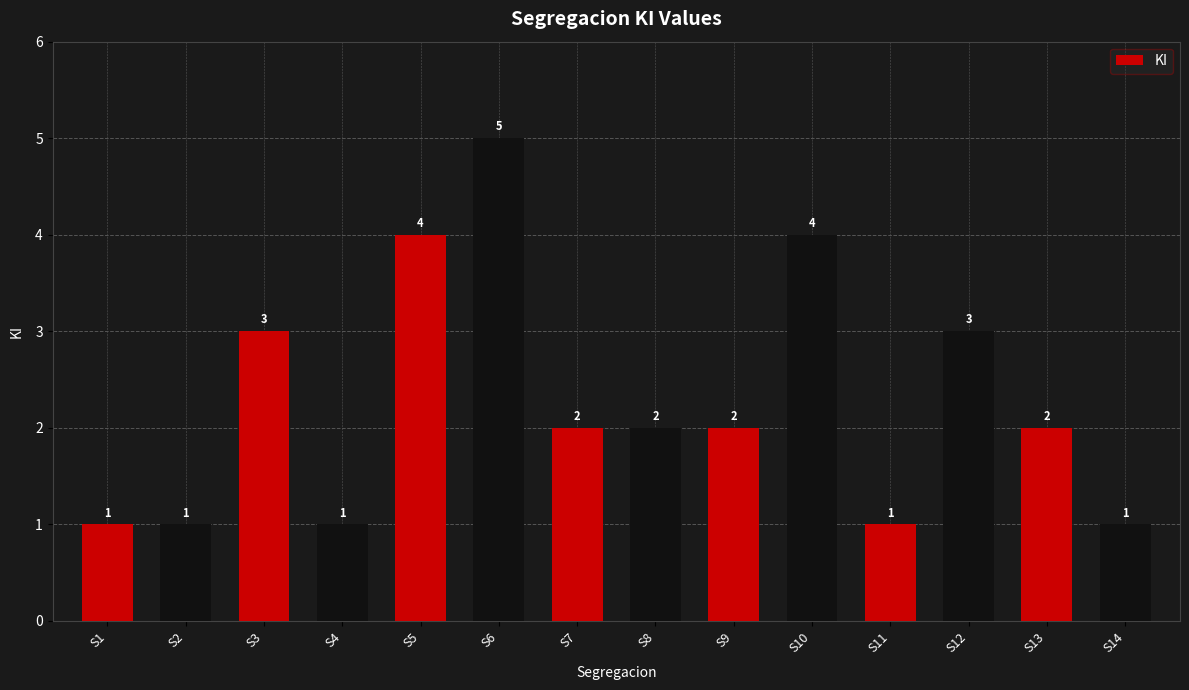

Reading left to right, extract all data points from this chart.

S1=1	S2=1	S3=3	S4=1	S5=4	S6=5	S7=2	S8=2	S9=2	S10=4	S11=1	S12=3	S13=2	S14=1